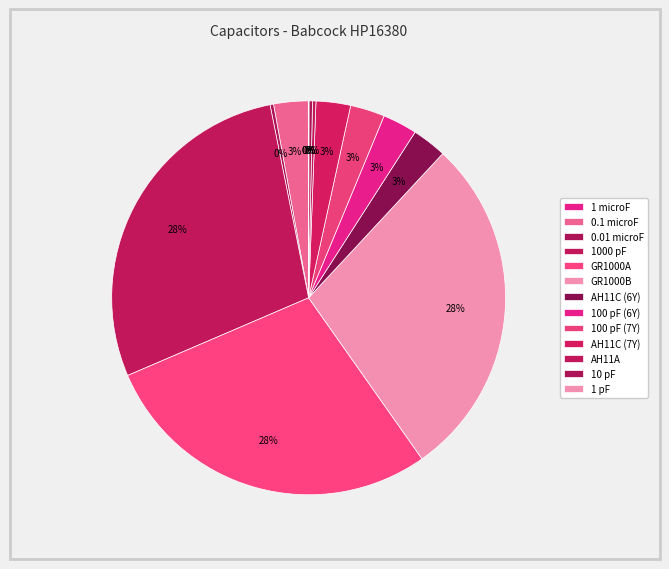

What is the change in value from 1 microF to AH11C (7Y)?

+99.0